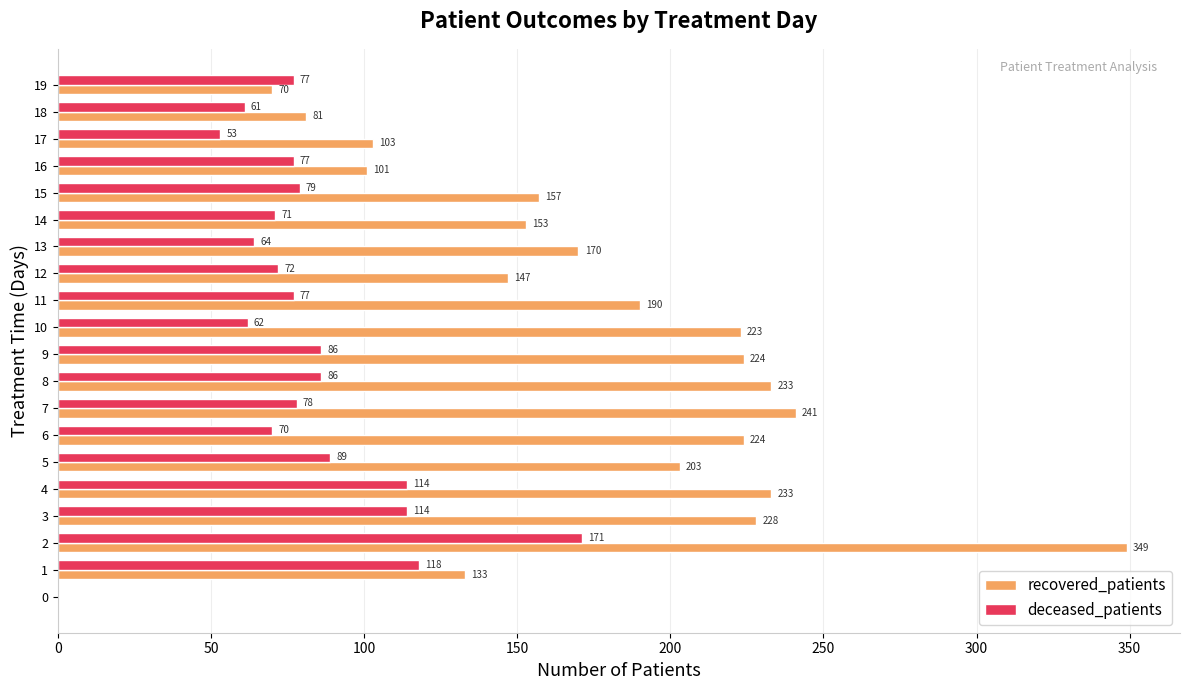

What is the approximate value of deceased_patients at 16, to the nearest 5?

75